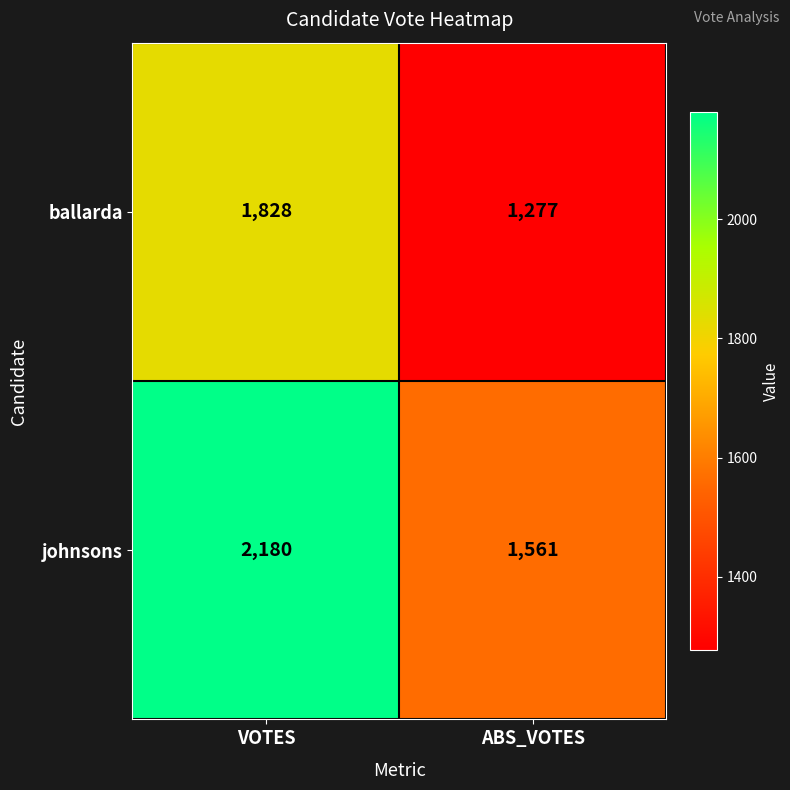

At ABS_VOTES, list the series in order from largest to smallest.

johnsons, ballarda